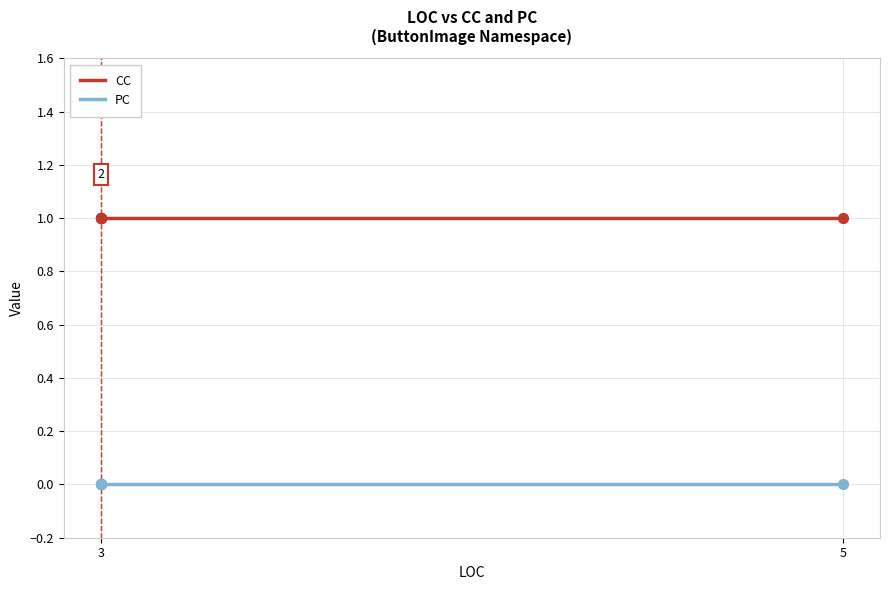

Which series reaches the maximum Y coordinate?

CC